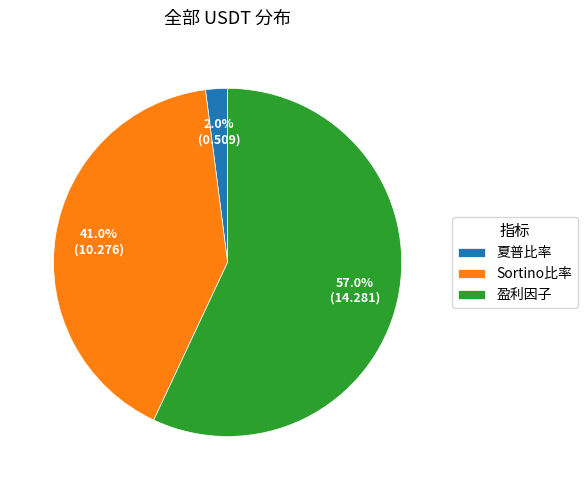

How much of the chart is everything except 夏普比率?

98.0%